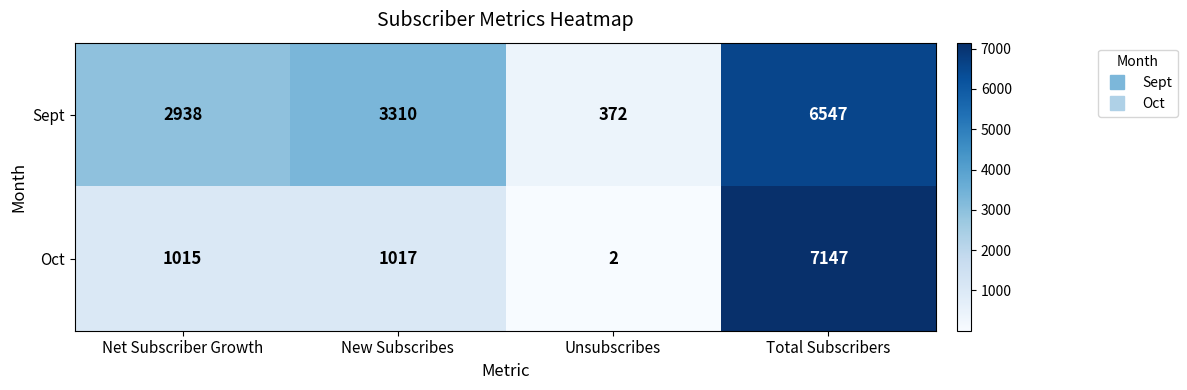

What is the difference between the Oct values at New Subscribes and Total Subscribers?

6130